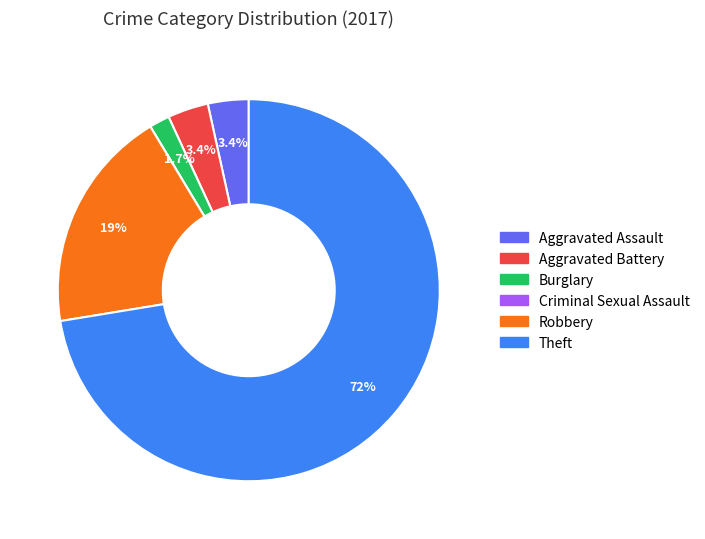

Combined, do Aggravated Assault and Burglary account for over 50%?

No